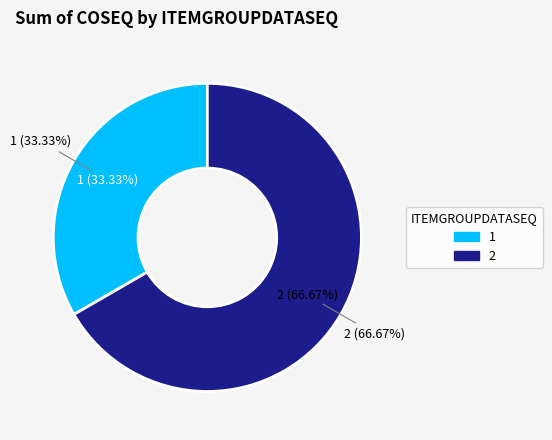

What portion of the pie excludes 2?

33.3%